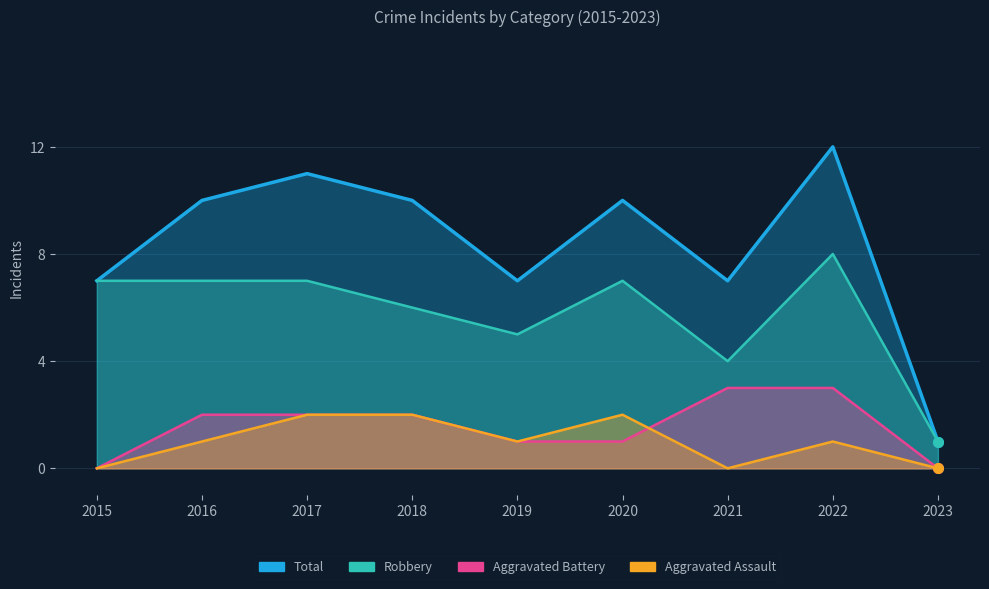

What is the maximum value shown in the chart?

12